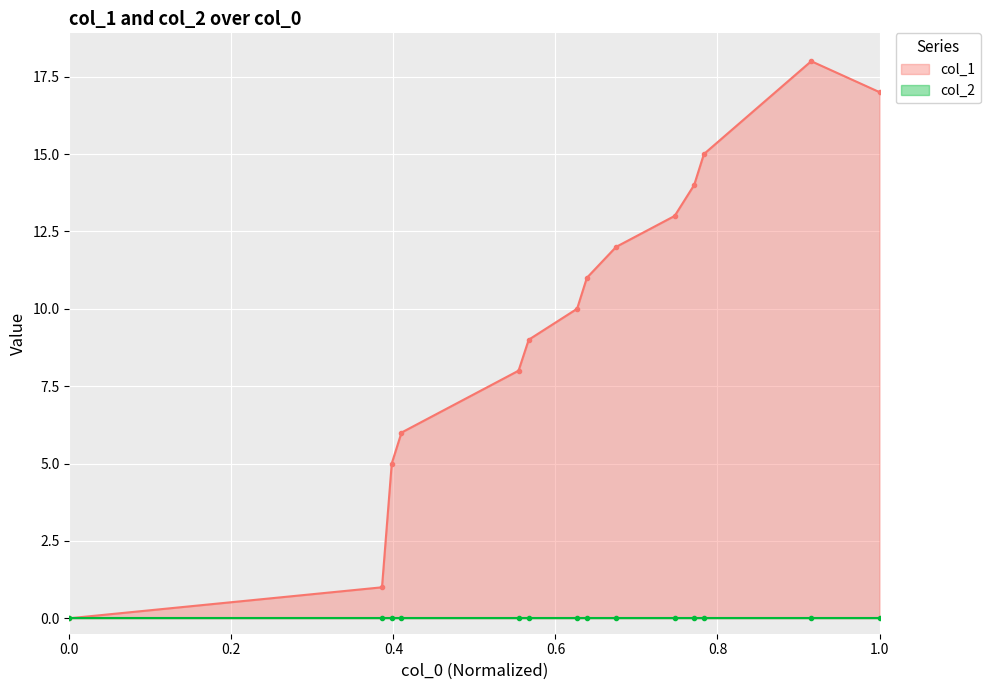

The value at 1511832855 is 8. True or false?

True